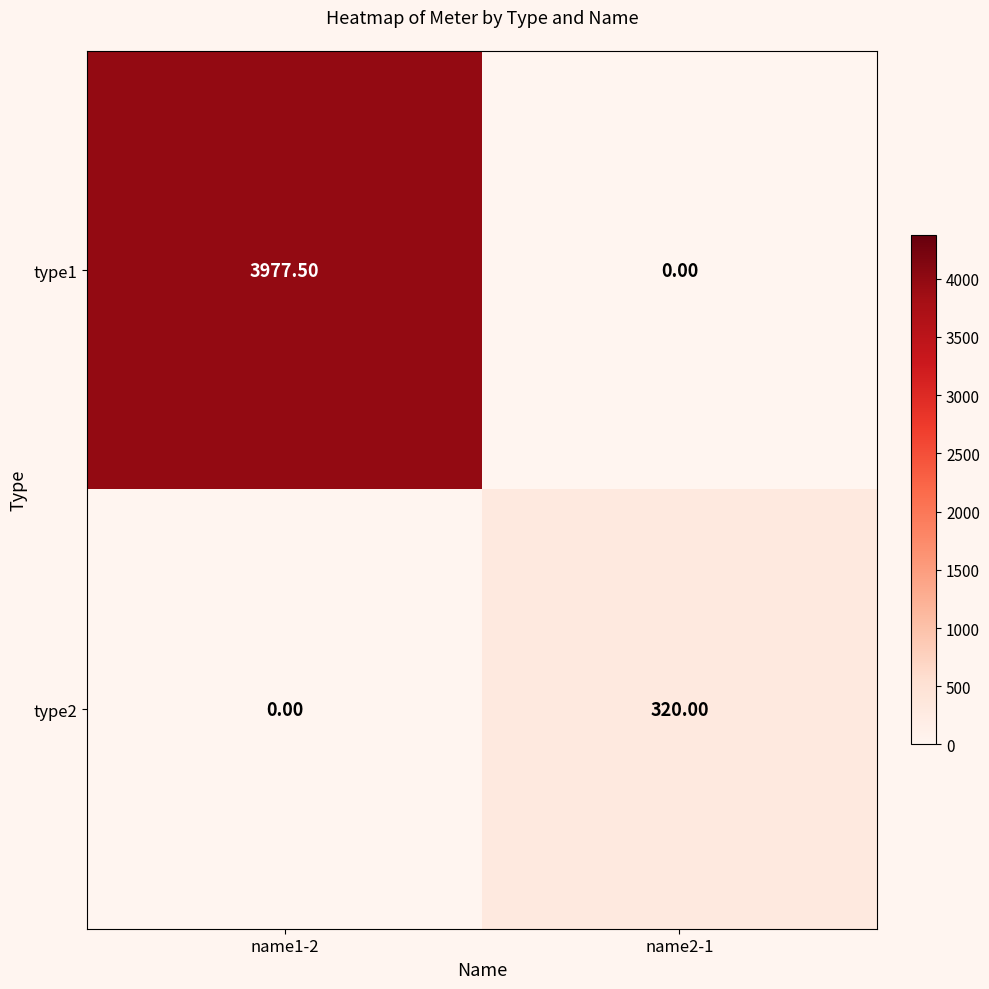

Rank the categories by type2 value from highest to lowest.

name2-1, name1-2